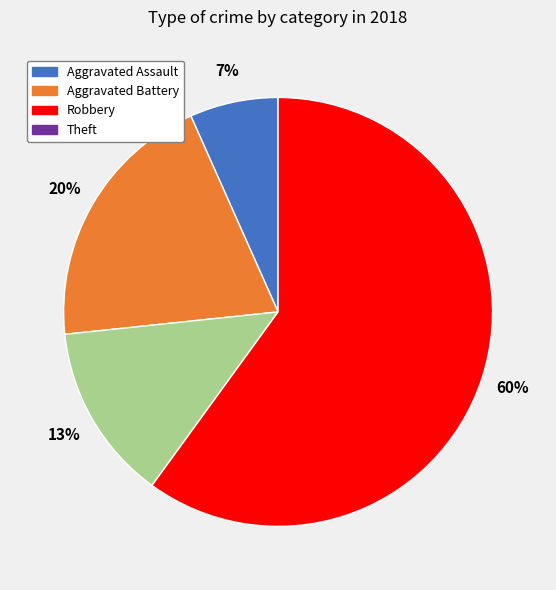

Which has a higher value, Robbery or Theft?

Theft